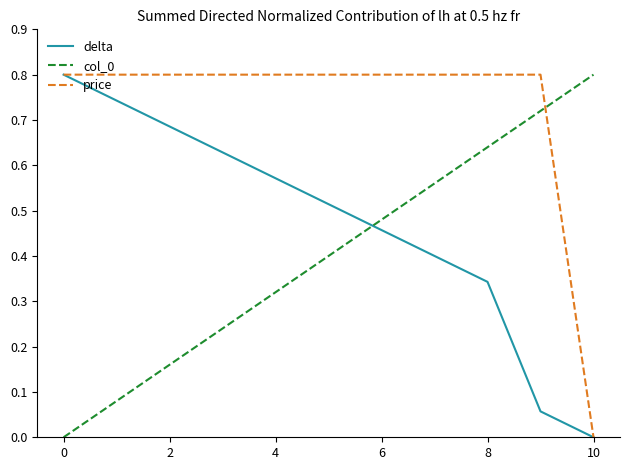

What is the highest value of the price series?

0.8